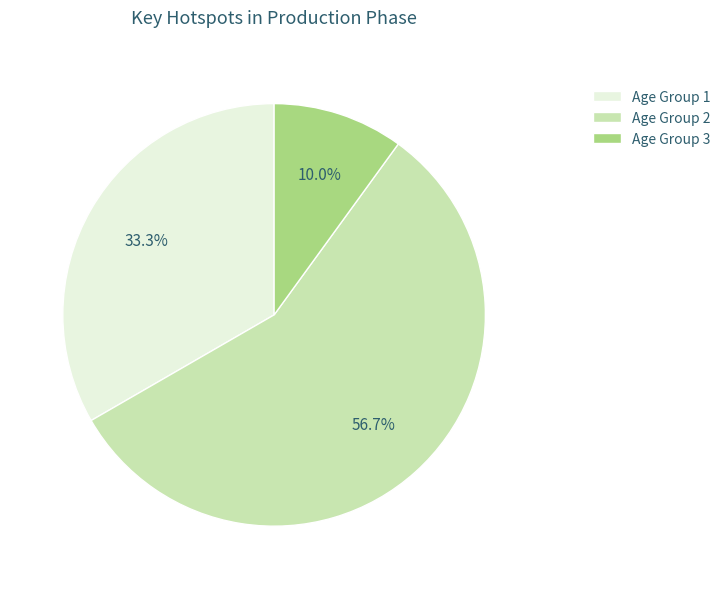

What is the largest slice in the pie chart?

Age Group 2